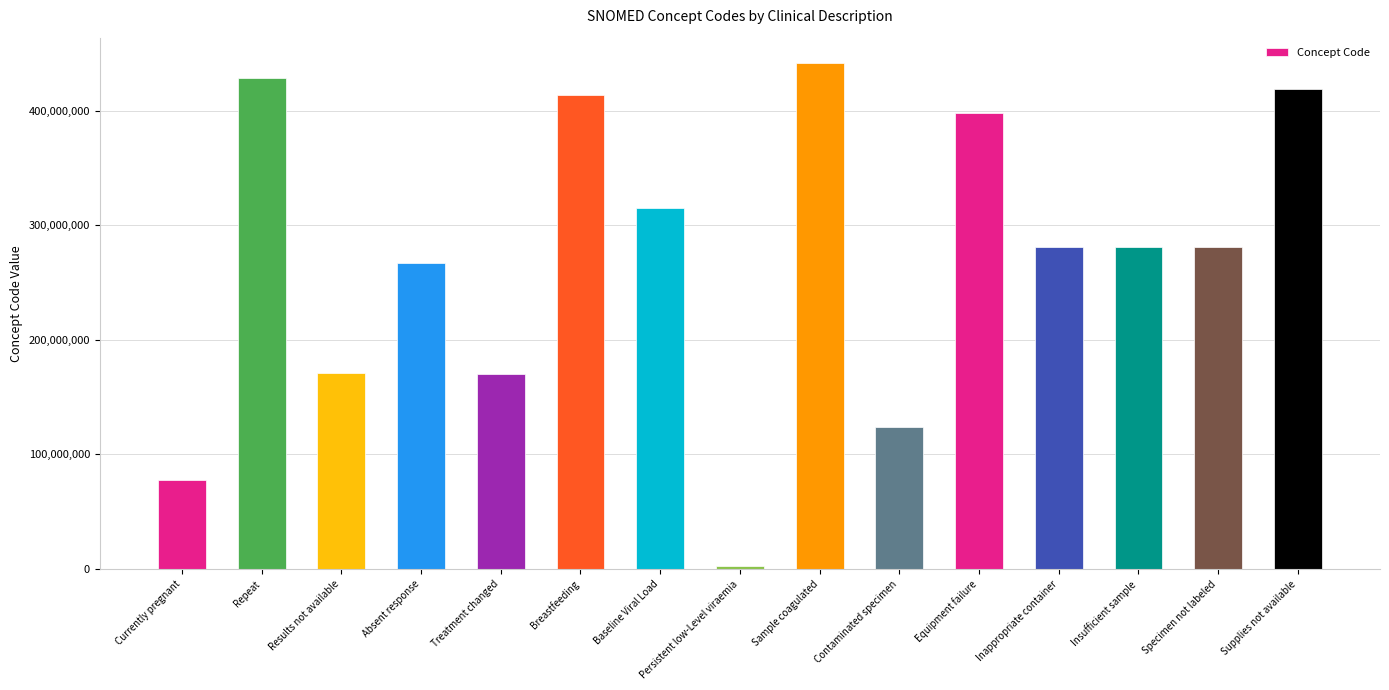

What is the sum of all values?

4071858088